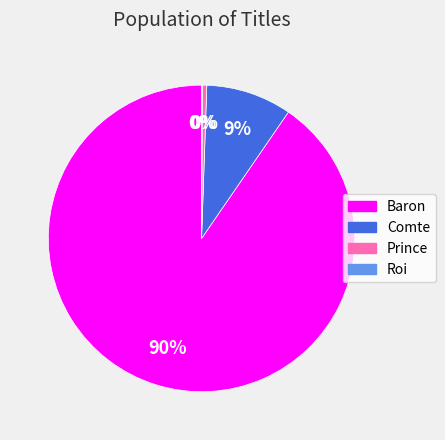

Is there a majority slice in this chart?

Yes